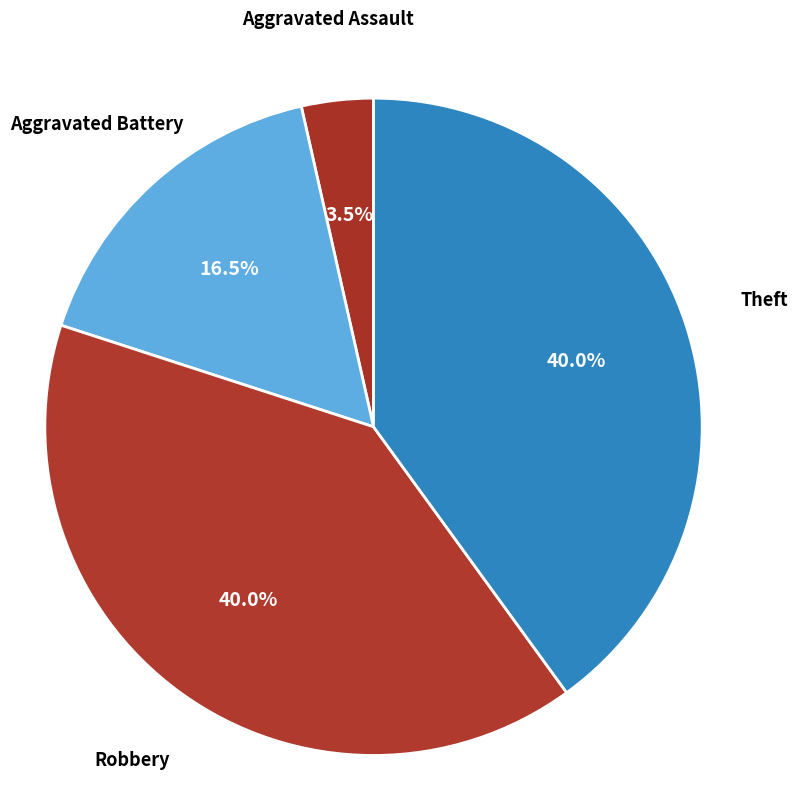

Which category has the smallest portion of the pie?

Aggravated Assault